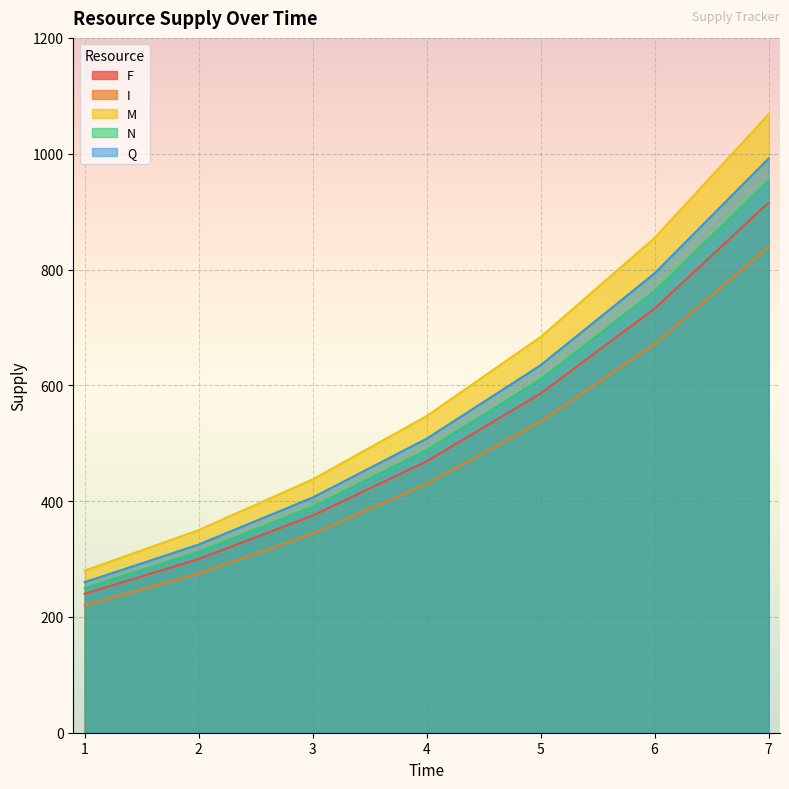

What is the difference between the second highest and minimum values in the M series?

574.5